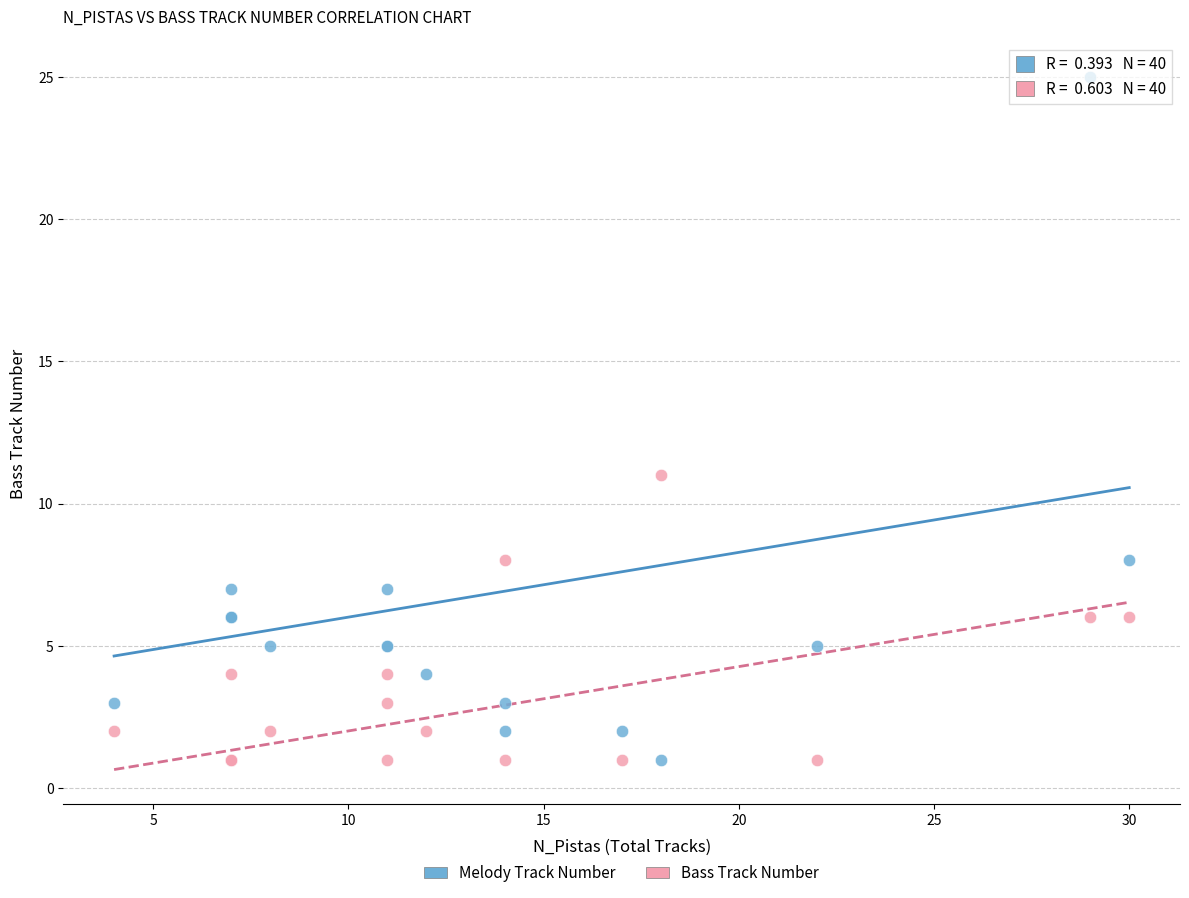

In the Melody Track Number series, what Y value is closest to 13?

8